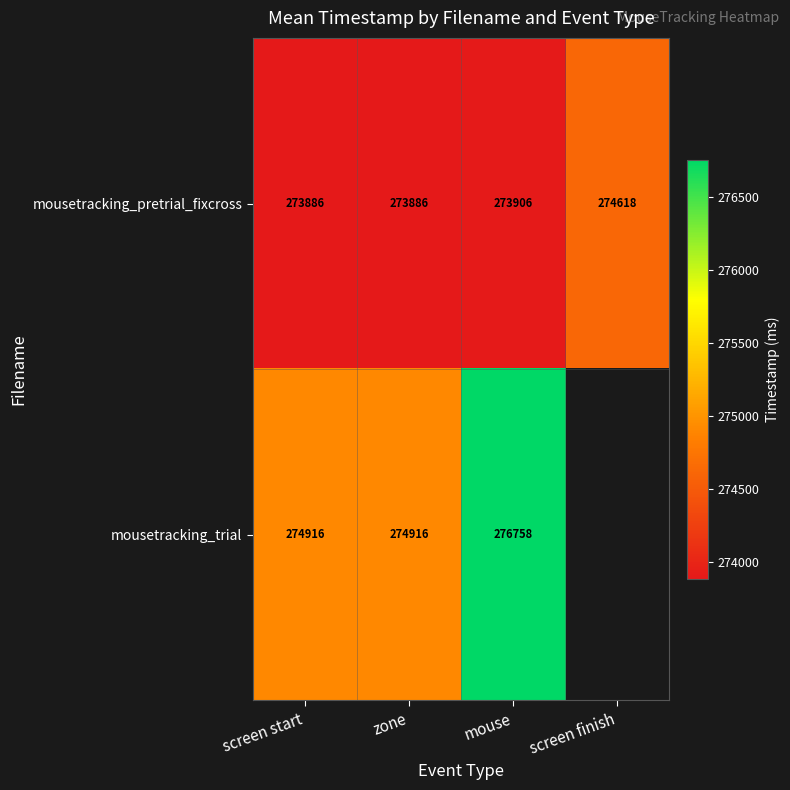

Which has a higher value, mouse or screen finish?

screen finish